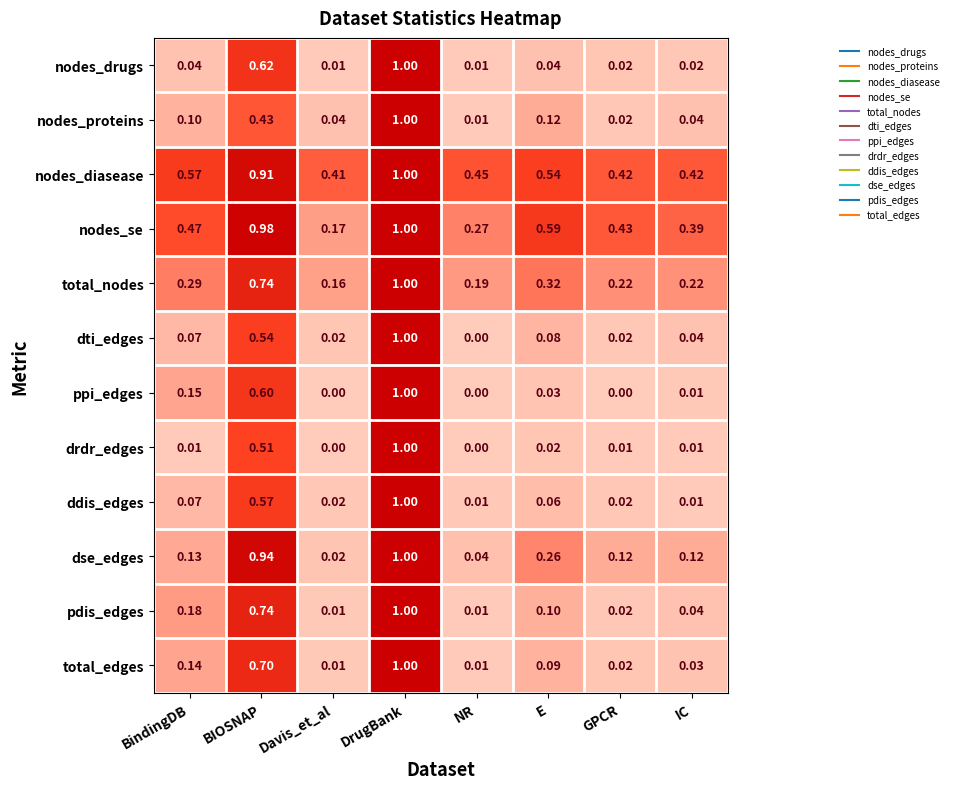

Is the value of pdis_edges at Davis_et_al greater than the value of drdr_edges at NR?

Yes